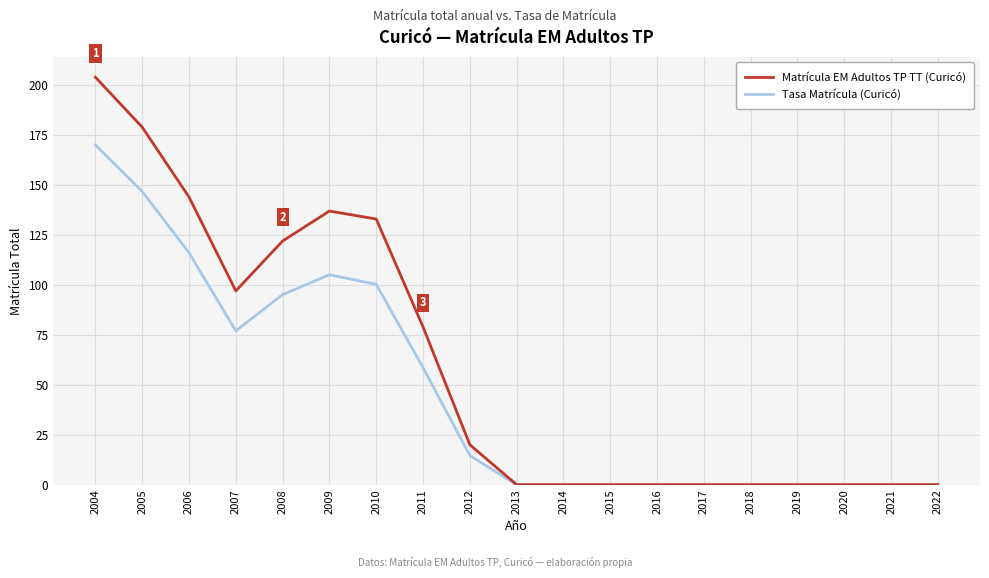

What are all the series names shown in the legend?

Matrícula EM Adultos TP TT (Curicó), Tasa Matrícula (Curicó)